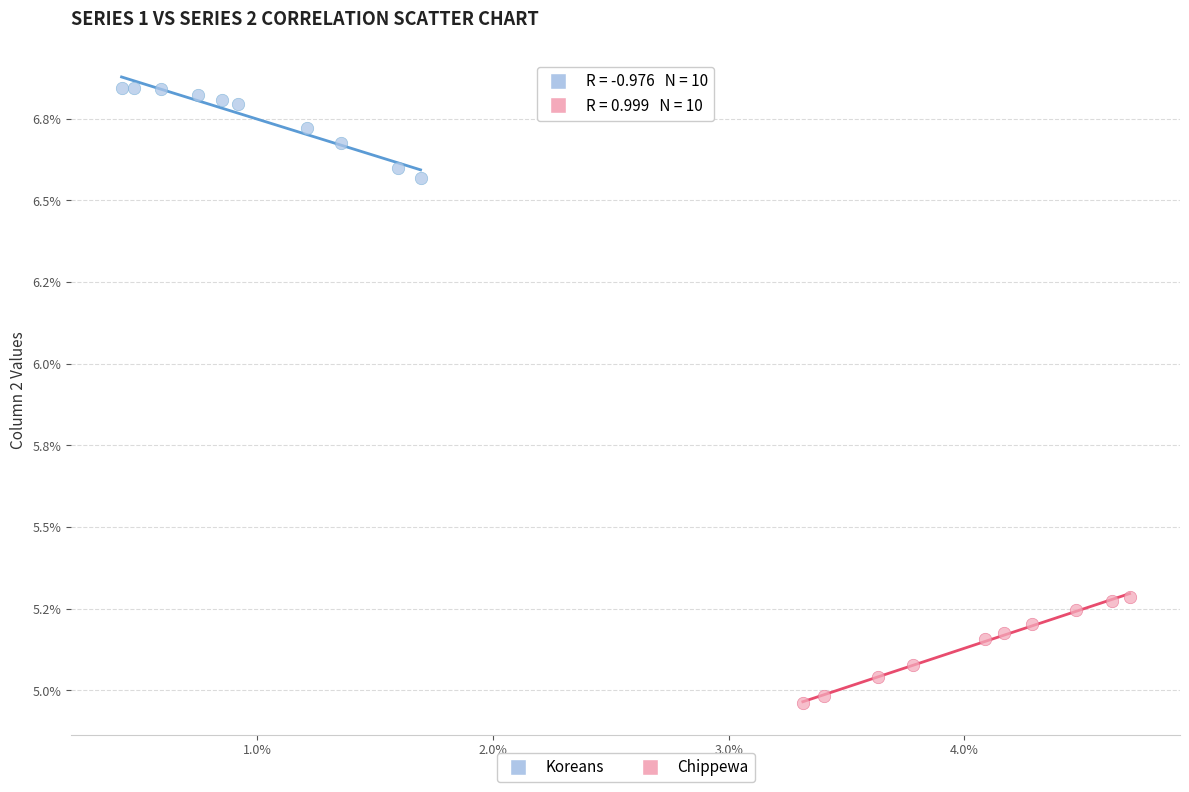

Which series contains the lowest Y value?

Chippewa